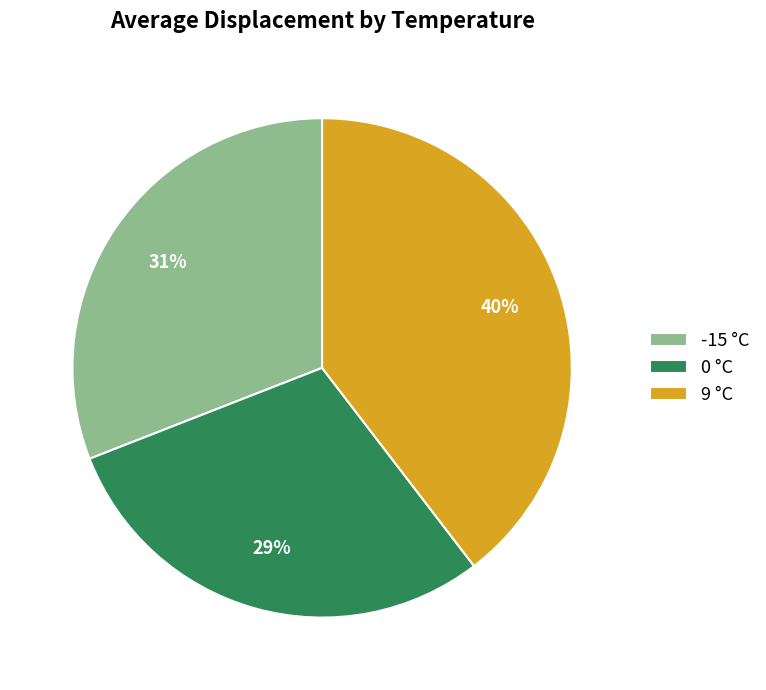

True or false: 0 °C accounts for 17% of the total.

False